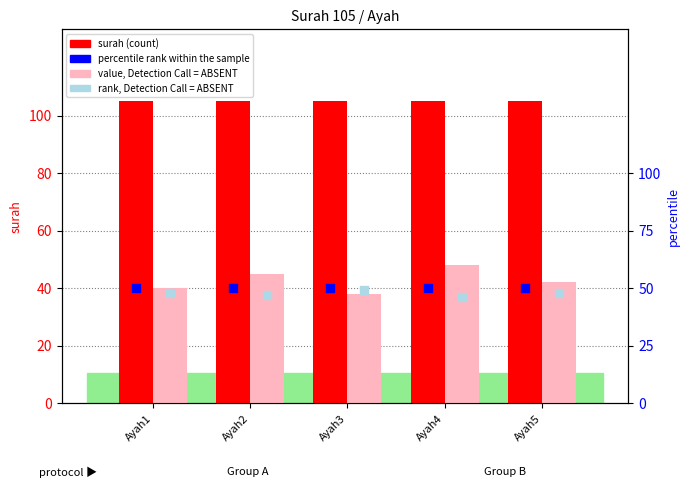

Which series has the largest total across all categories?

surah